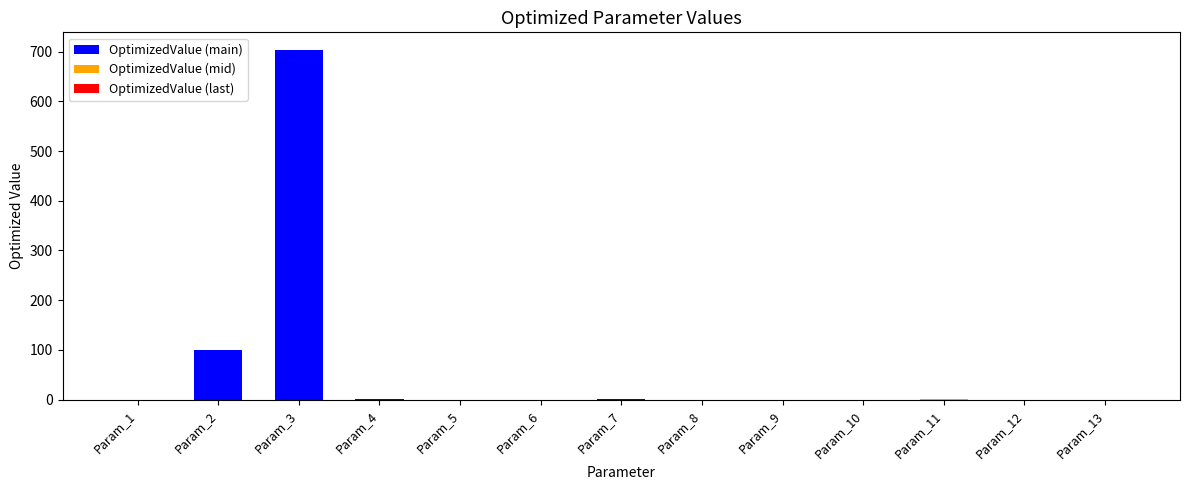

What is the change in value from Param_1 to Param_5?

-0.1